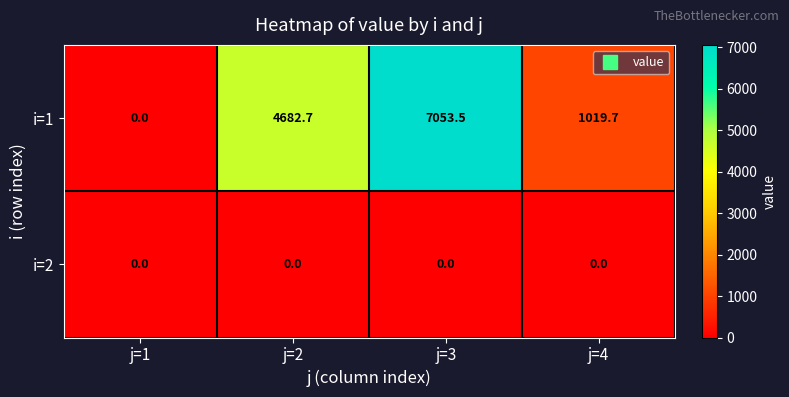

Reading right to left, extract all data points from this chart.

i=1: 1019.7	7053.5	4682.7	0.0
i=2: 0.0	0.0	0.0	0.0